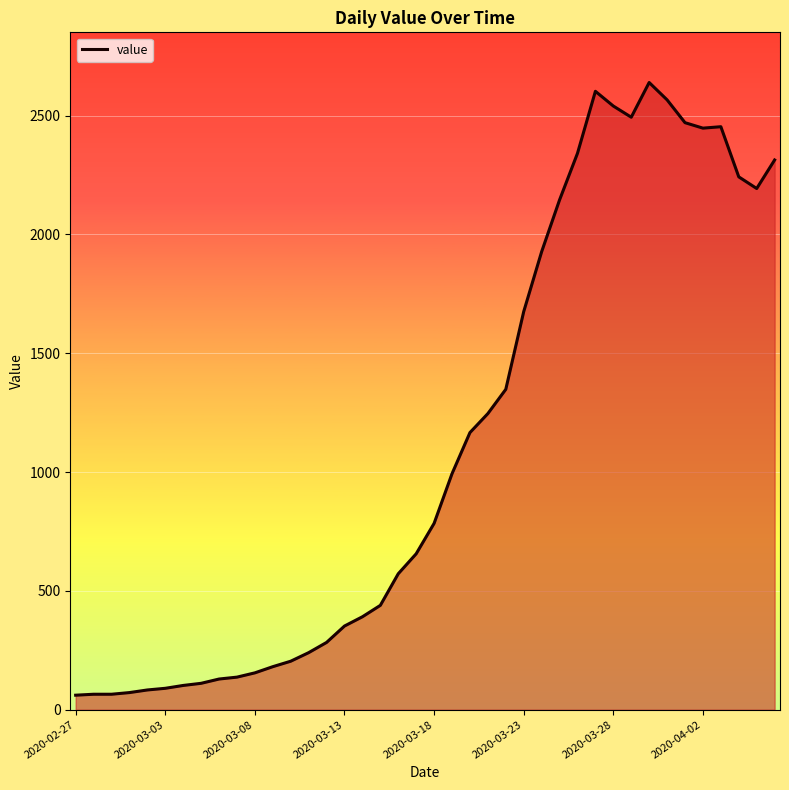

What is the difference between the maximum and minimum values?

2578